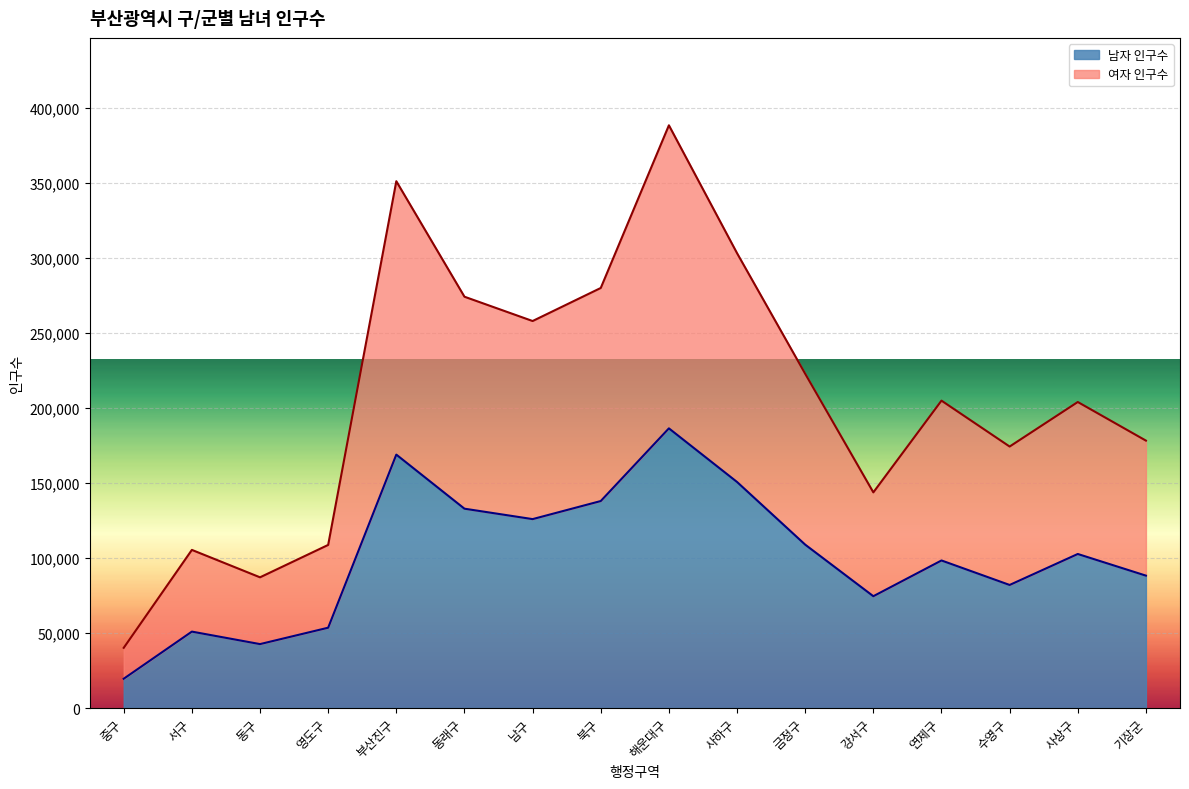

True or false: 여자 인구수 has a value of 351125 at 부산진구.

True